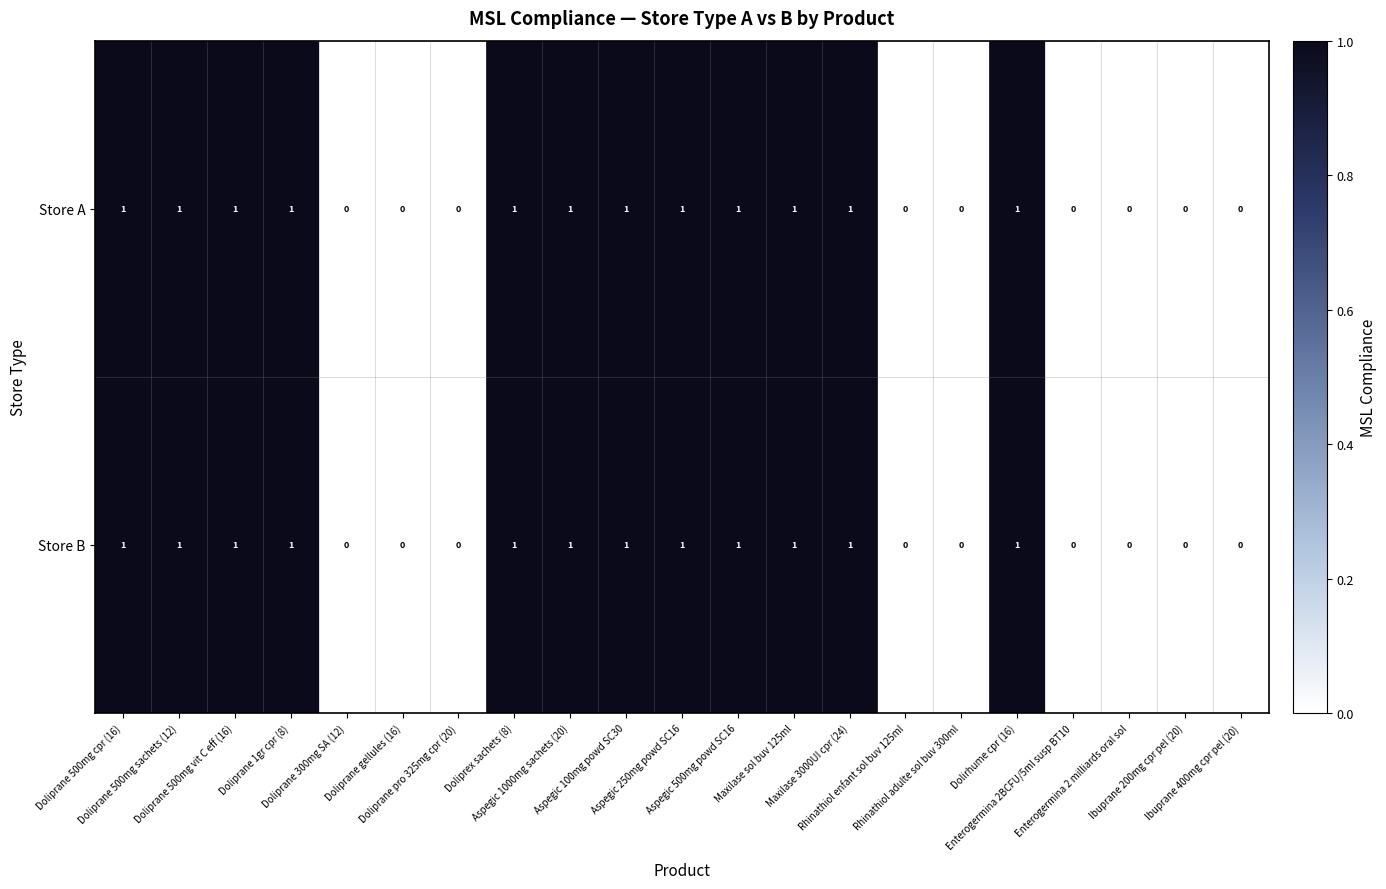

What is the sum of all Store B values?

12